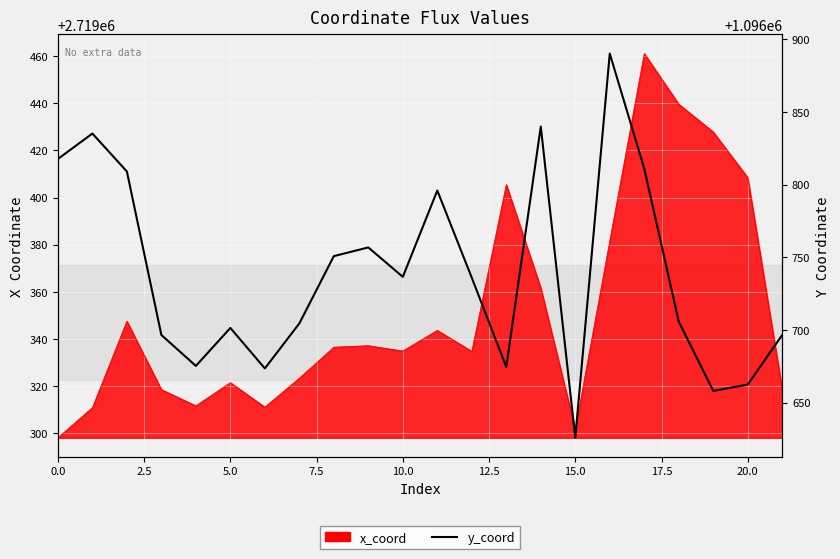

Approximately how many times larger is the value at 19 compared to 17?

1.0